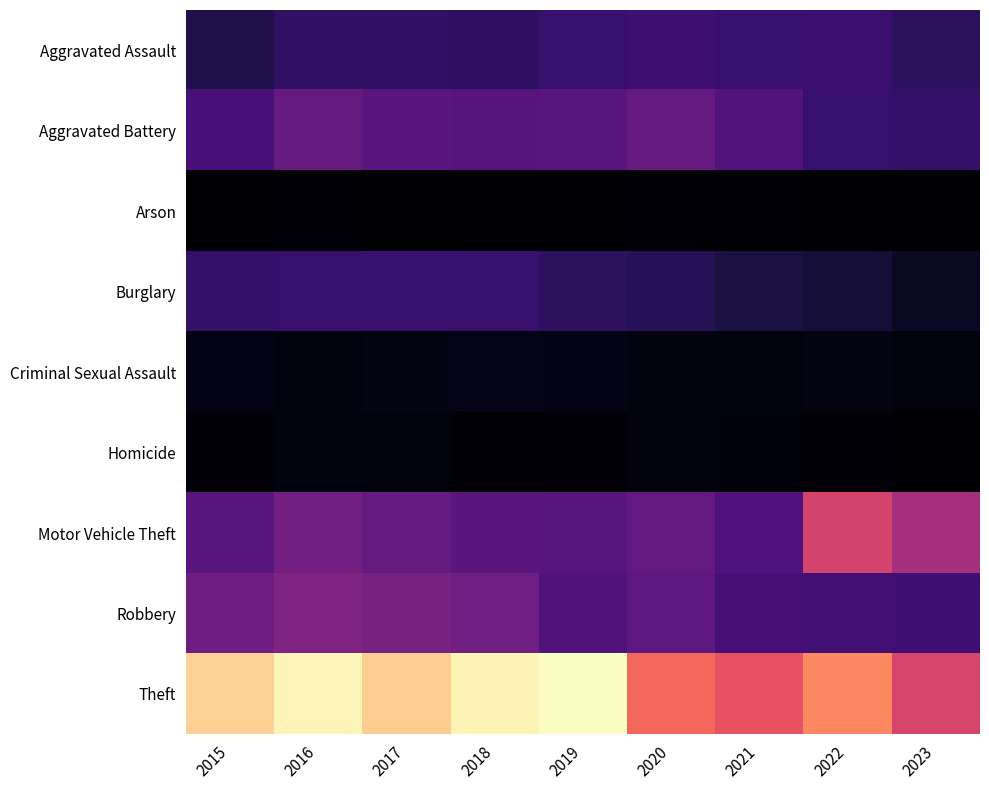

At 2015, list the series in order from smallest to largest.

Arson, Homicide, Criminal Sexual Assault, Aggravated Assault, Burglary, Aggravated Battery, Motor Vehicle Theft, Robbery, Theft